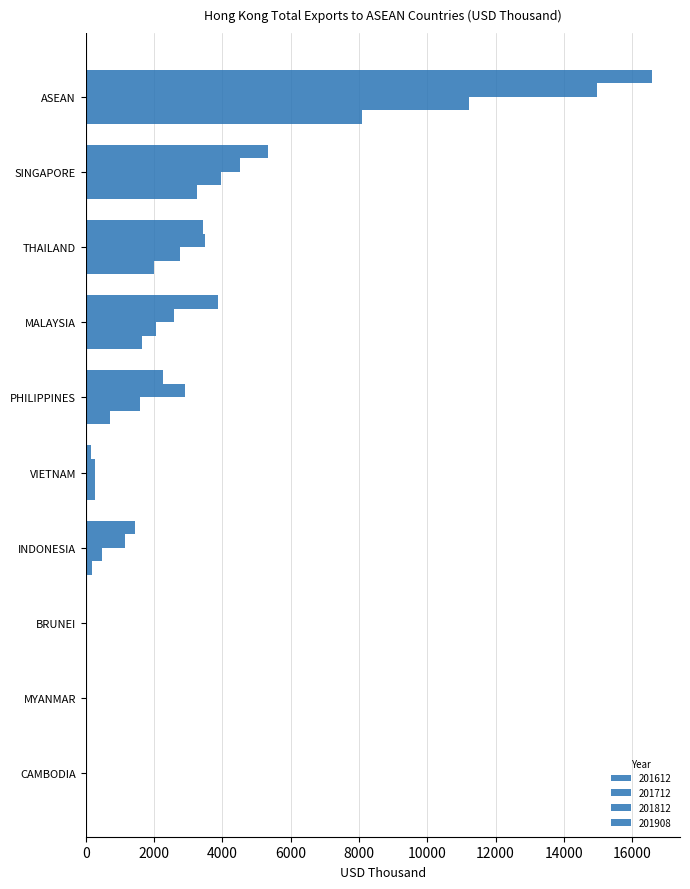

List the series in order of their overall mean, highest first.

201612, 201712, 201812, 201908